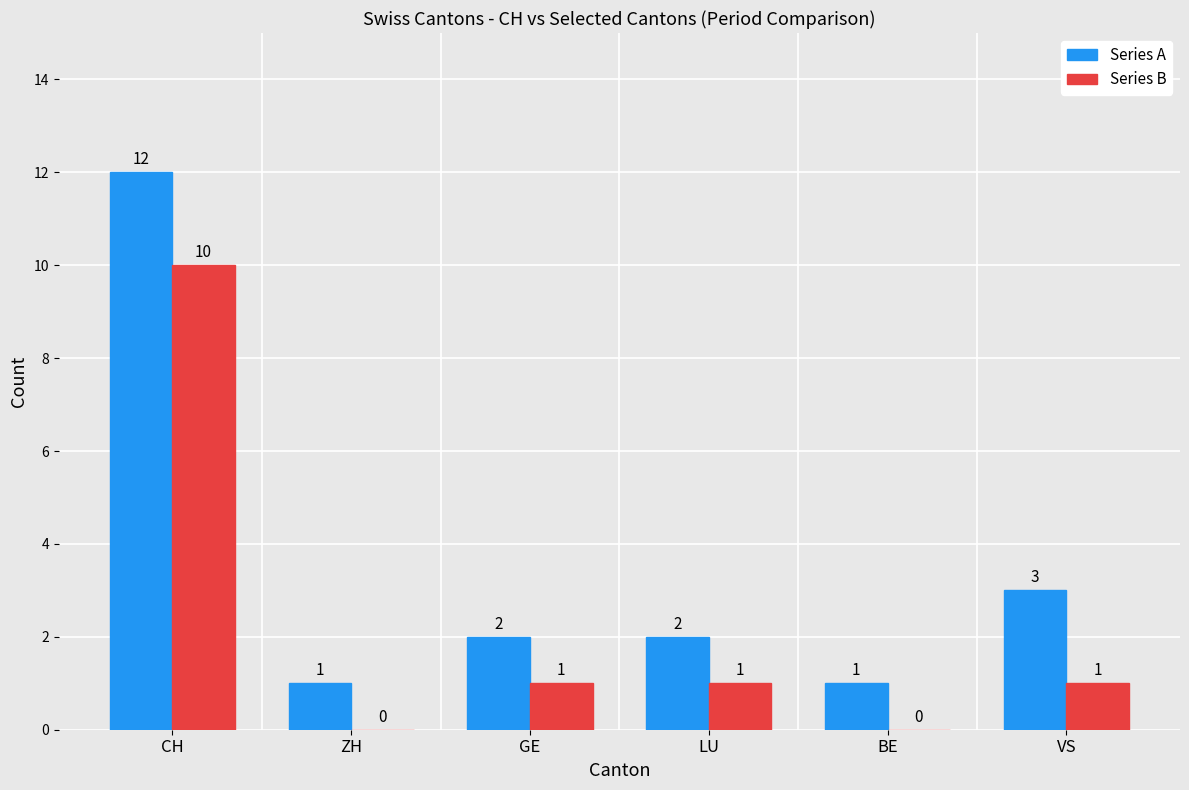

Which series has the widest spread of values?

Series A